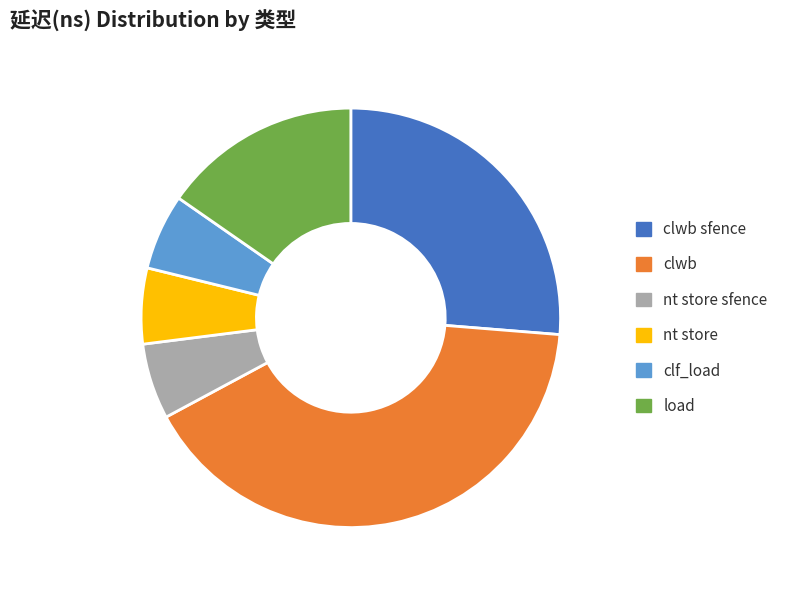

Does any single category account for the majority?

No